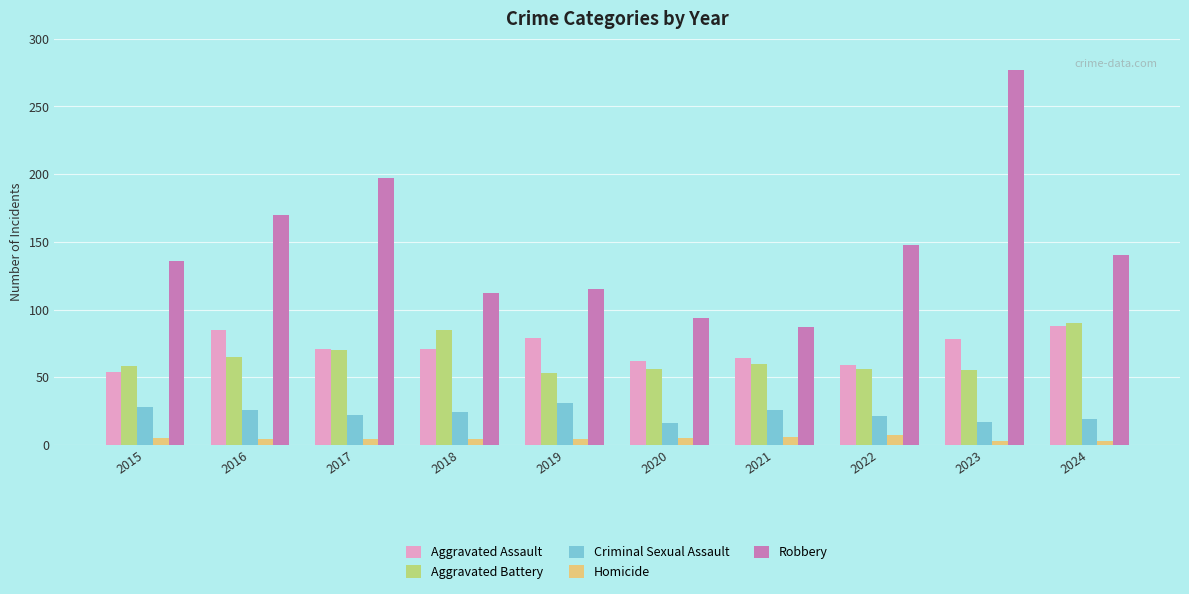

What is the value of the Homicide bar at the 1st from the left?

5